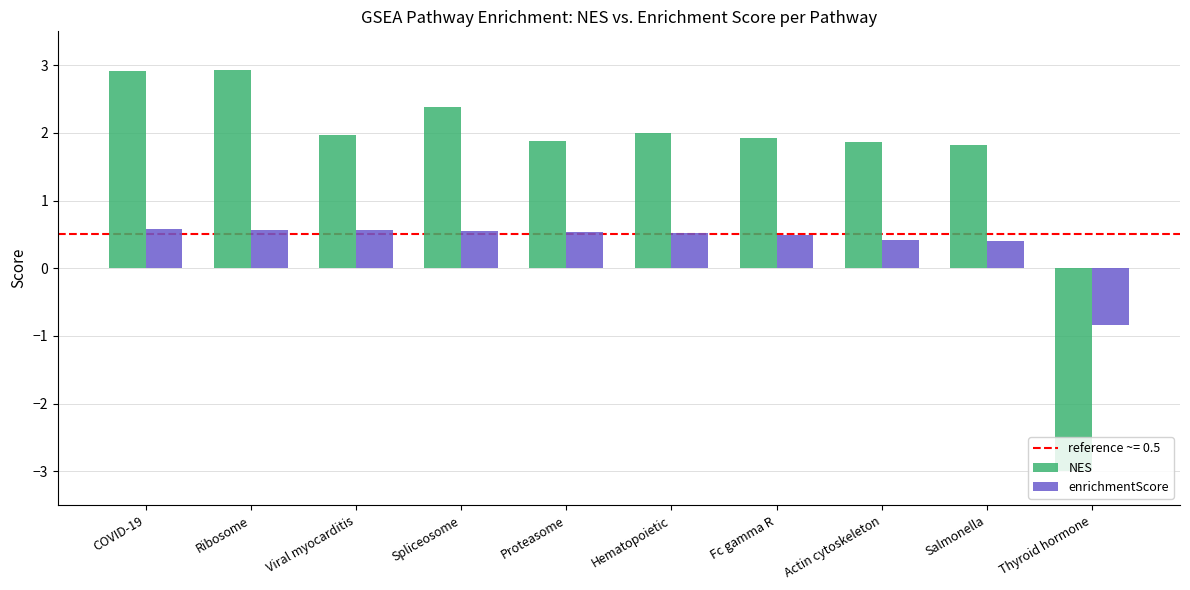

What is the sum of all NES values?

16.7